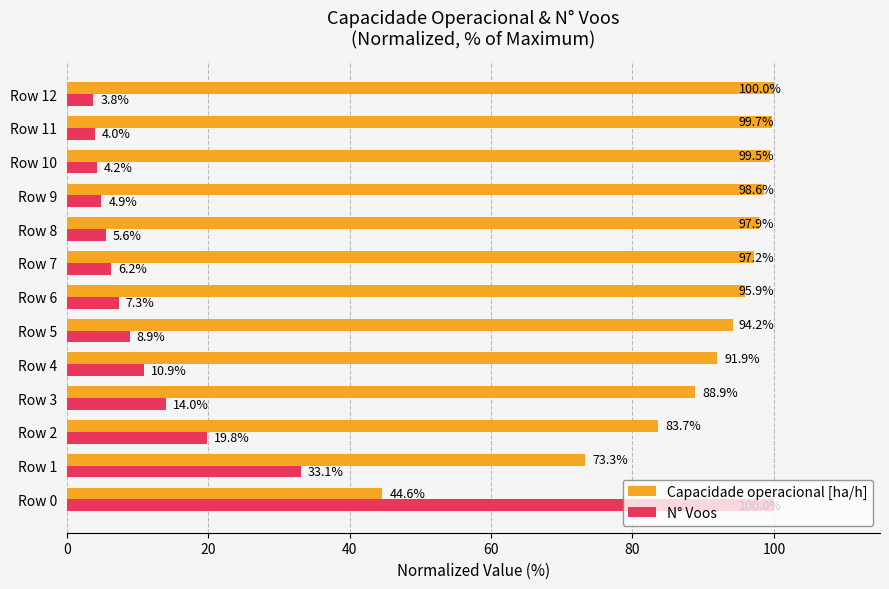

What is the highest value of the Capacidade operacional [ha/h] series?

100.0